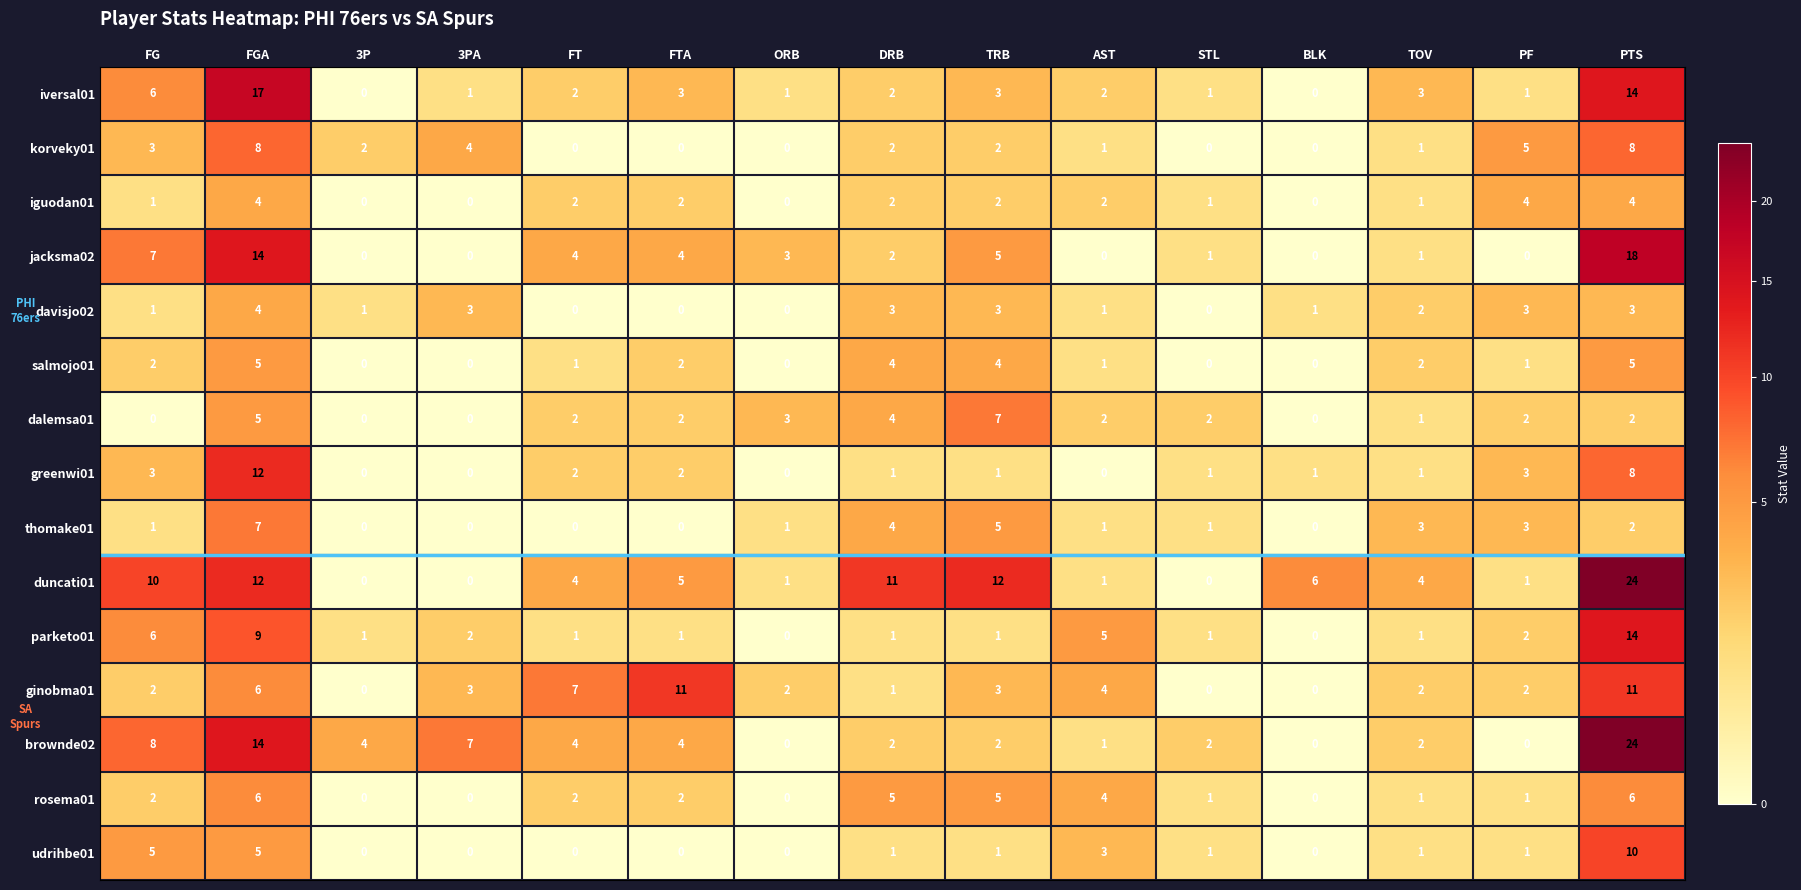

Is the value of parketo01 at ORB greater than the value of thomake01 at AST?

No